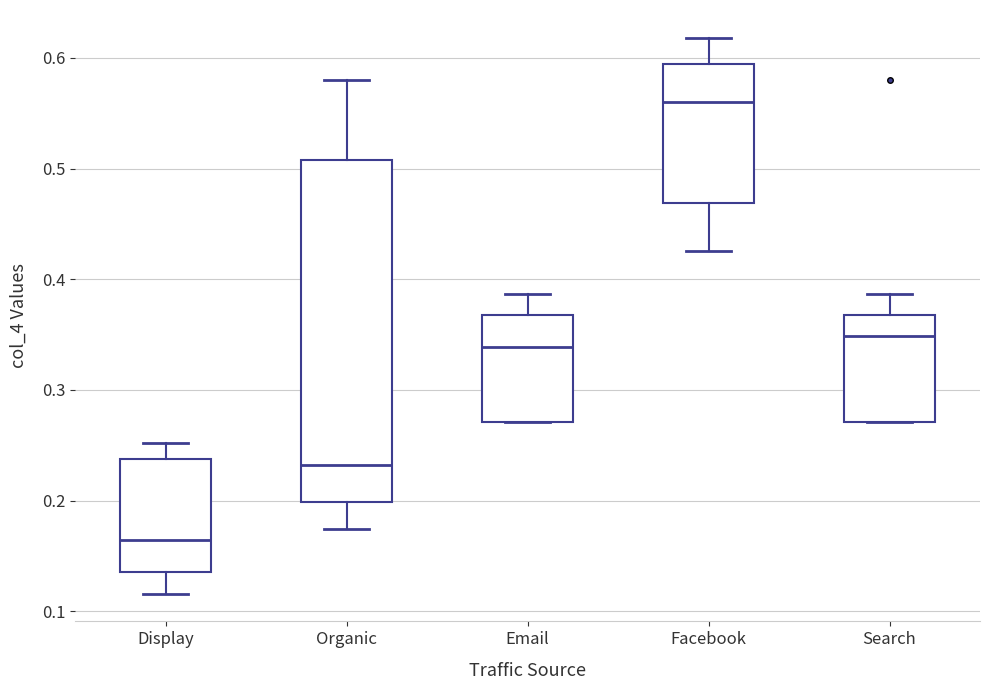

Where does the median line of the box for Facebook sit on the y-axis? The values are not printed on the chart, so give them approximately, as read against the axis.

0.56